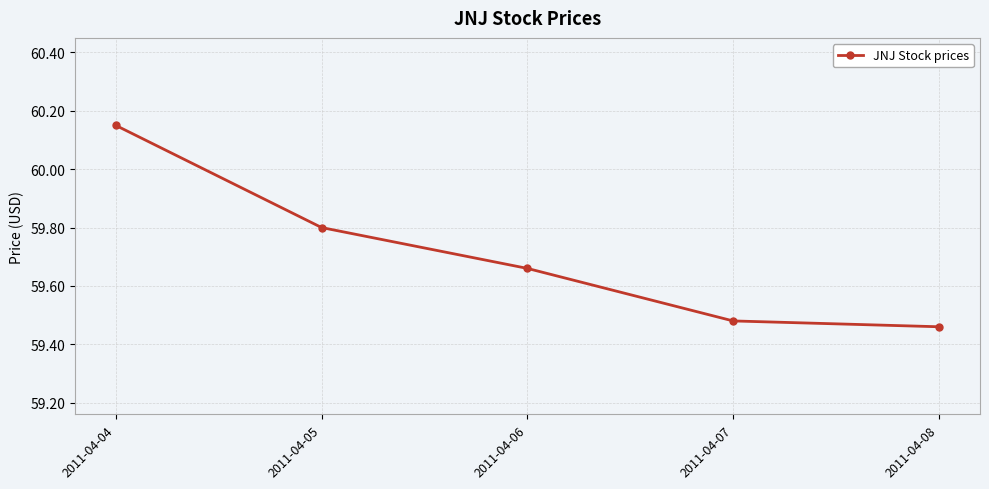

At which category does the chart reach its peak across all series?

2011-04-04